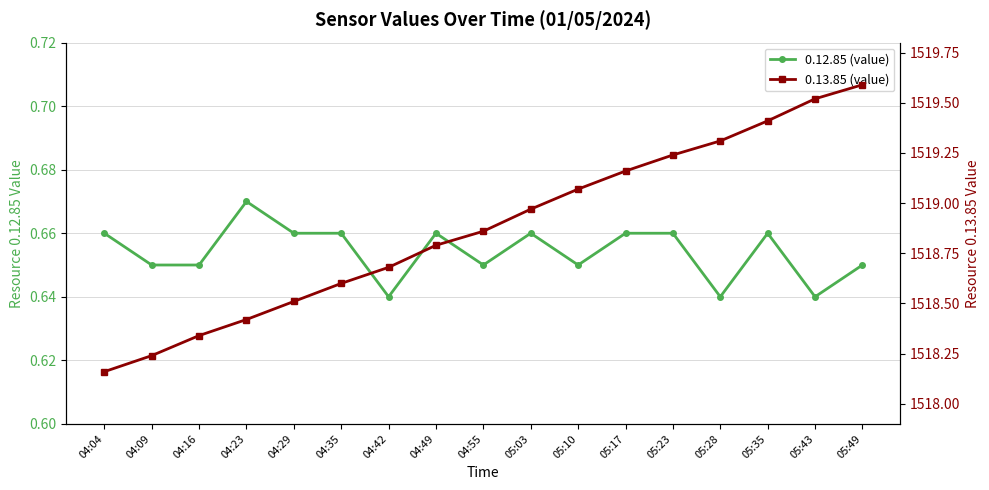

Between 05:43 and 05:23, which is larger?

05:23